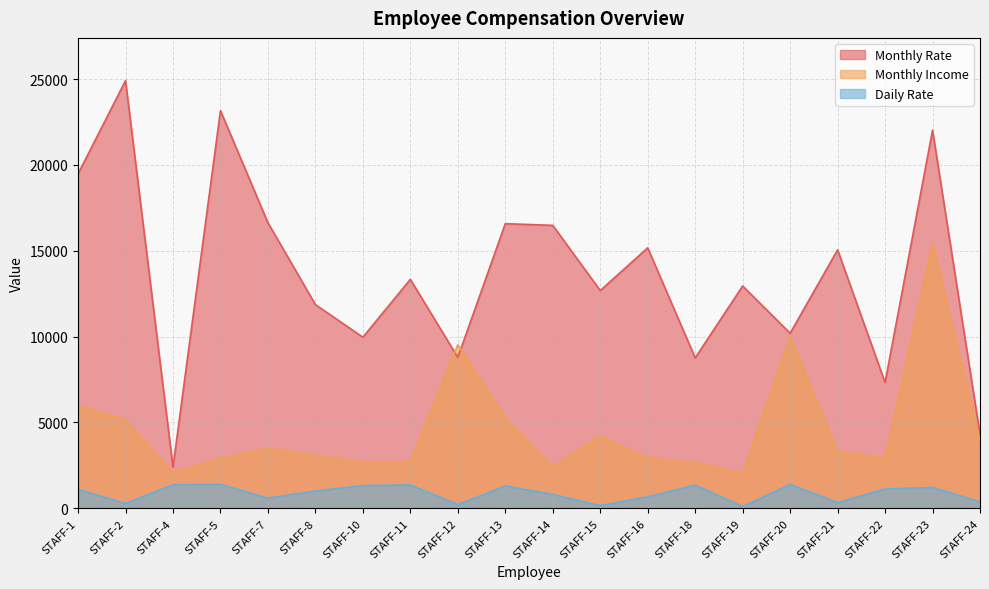

At which label is Daily Rate closest to 747?

STAFF-14